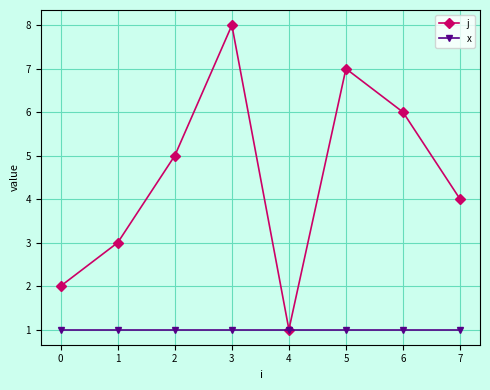

How many categories are shown in the chart?

8